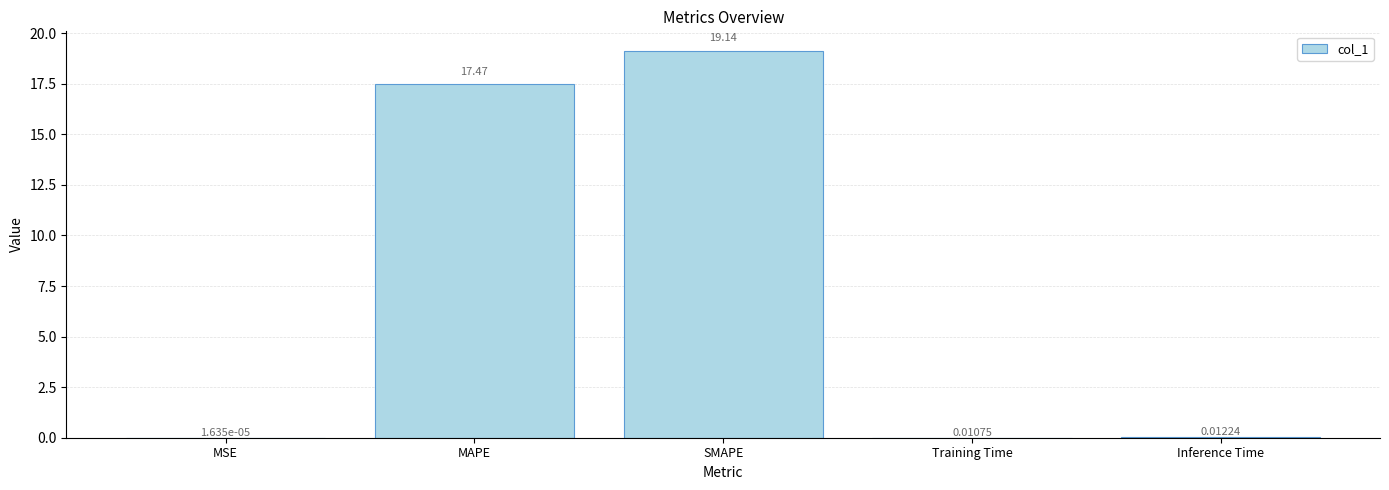

Which label corresponds to the largest value in the chart?

SMAPE